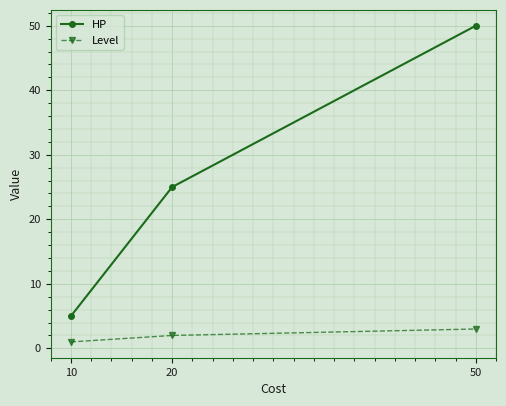

List the series in order of their overall mean, lowest first.

Level, HP